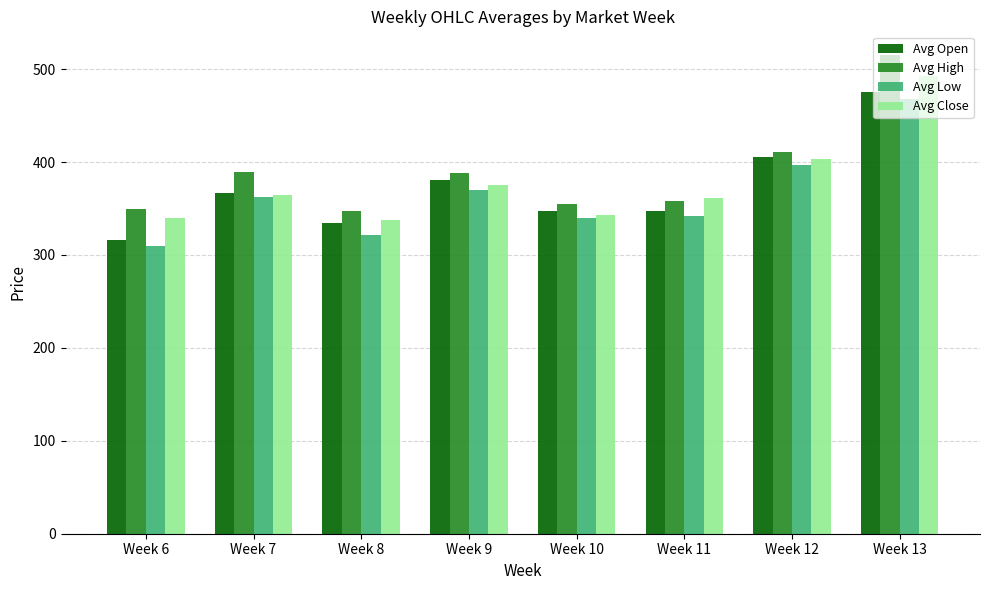

Read the Avg Low value at Week 6.

309.1